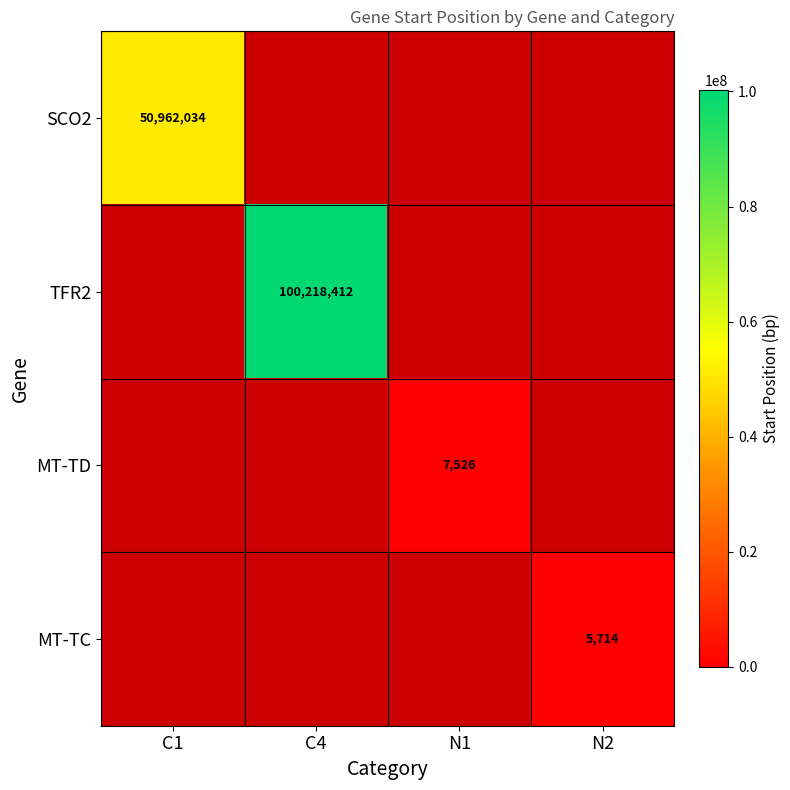

True or false: MT-TC has a value of 5714 at N2.

True